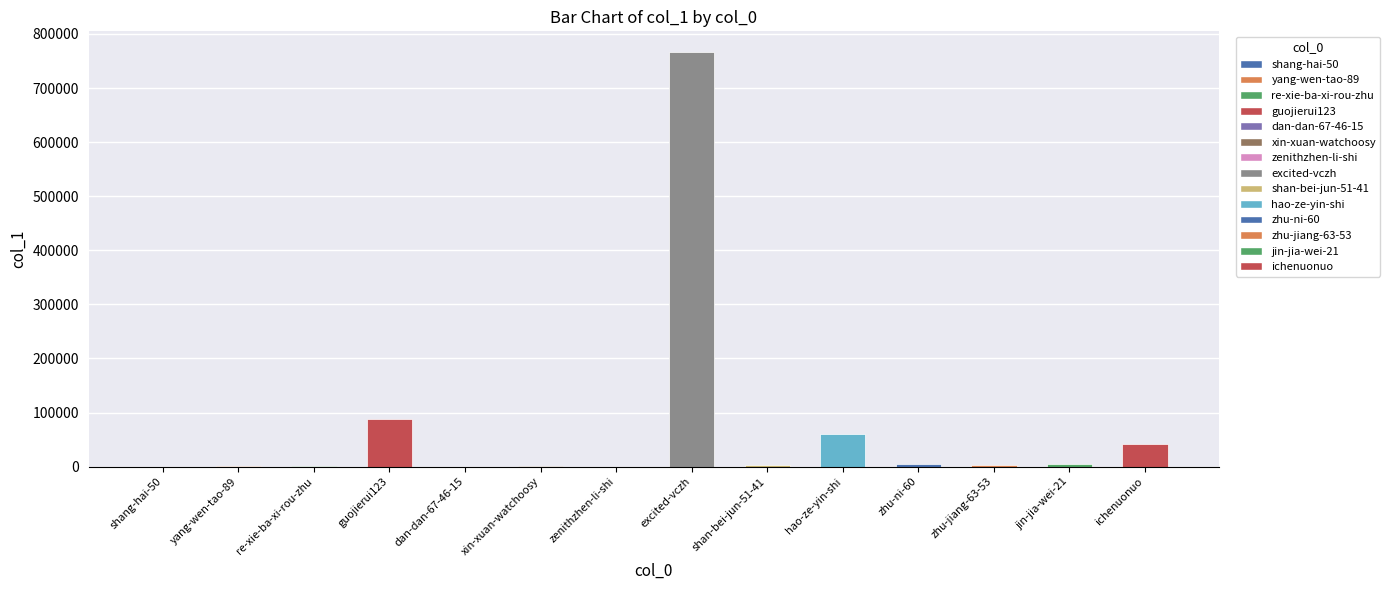

The value at hao-ze-yin-shi is 23547. True or false?

False